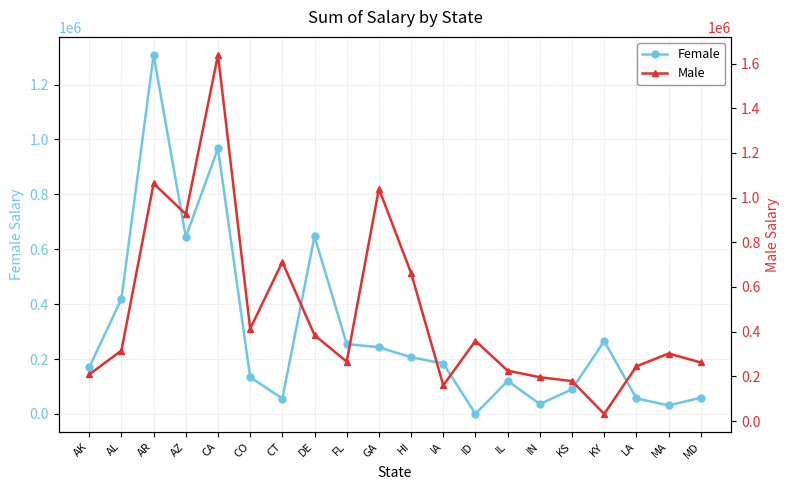

Rank the series by their average value, from highest to lowest.

Male, Female